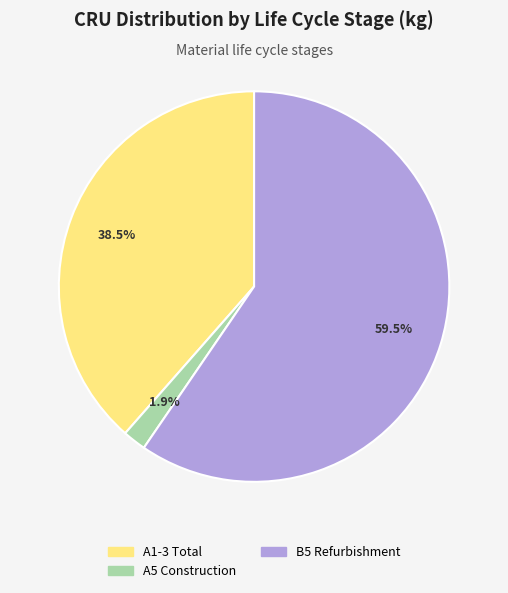

Is there any slice that represents more than half of the pie?

Yes